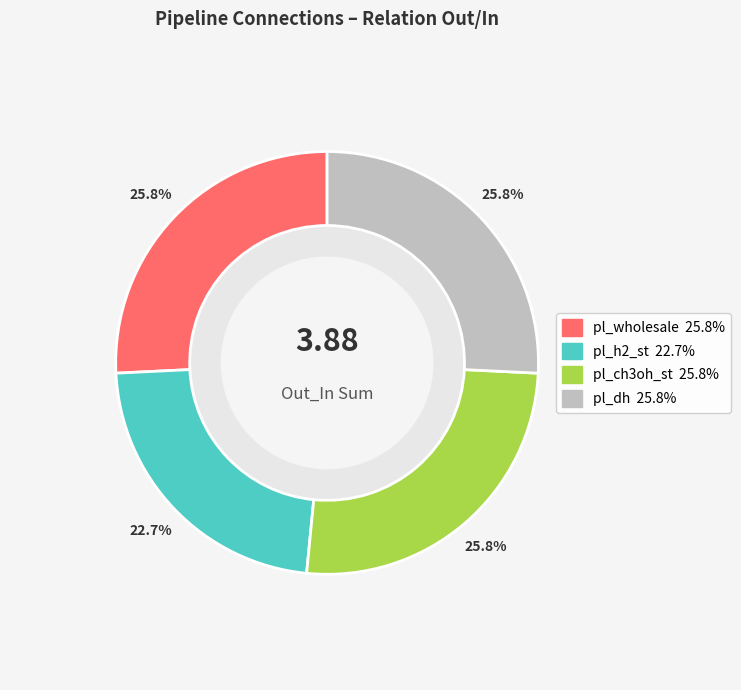

Approximately how many times larger is the value at pl_h2_st compared to pl_dh?

0.9